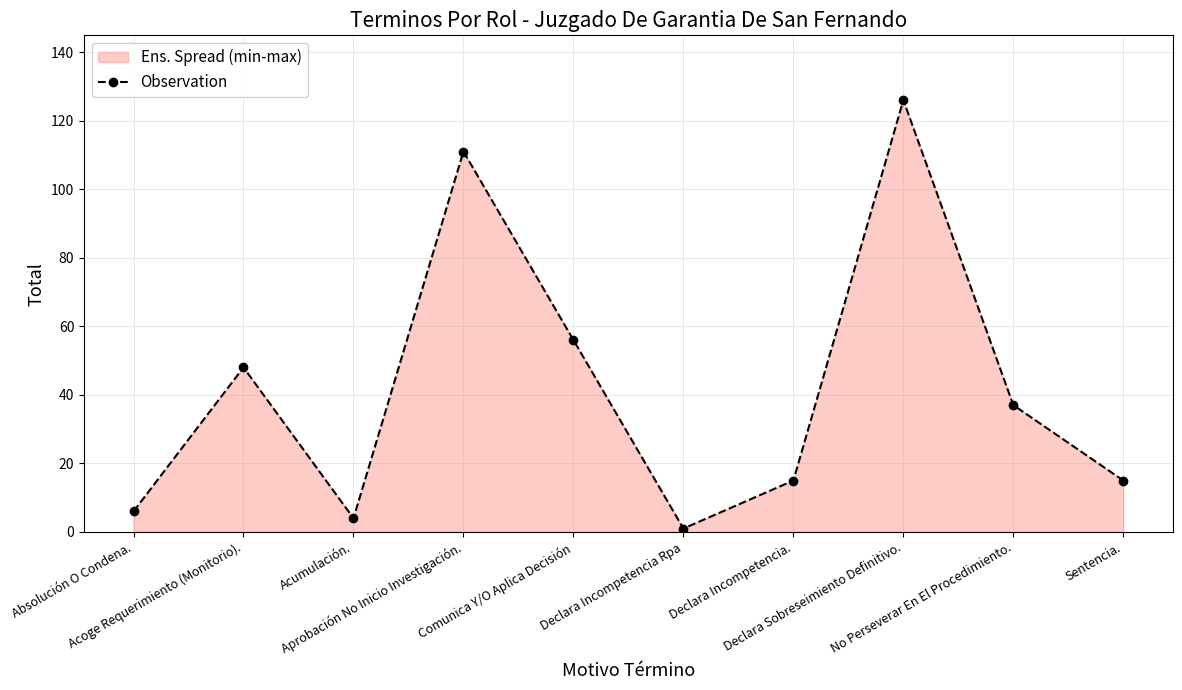

What is the difference between the second highest and second lowest values?

107